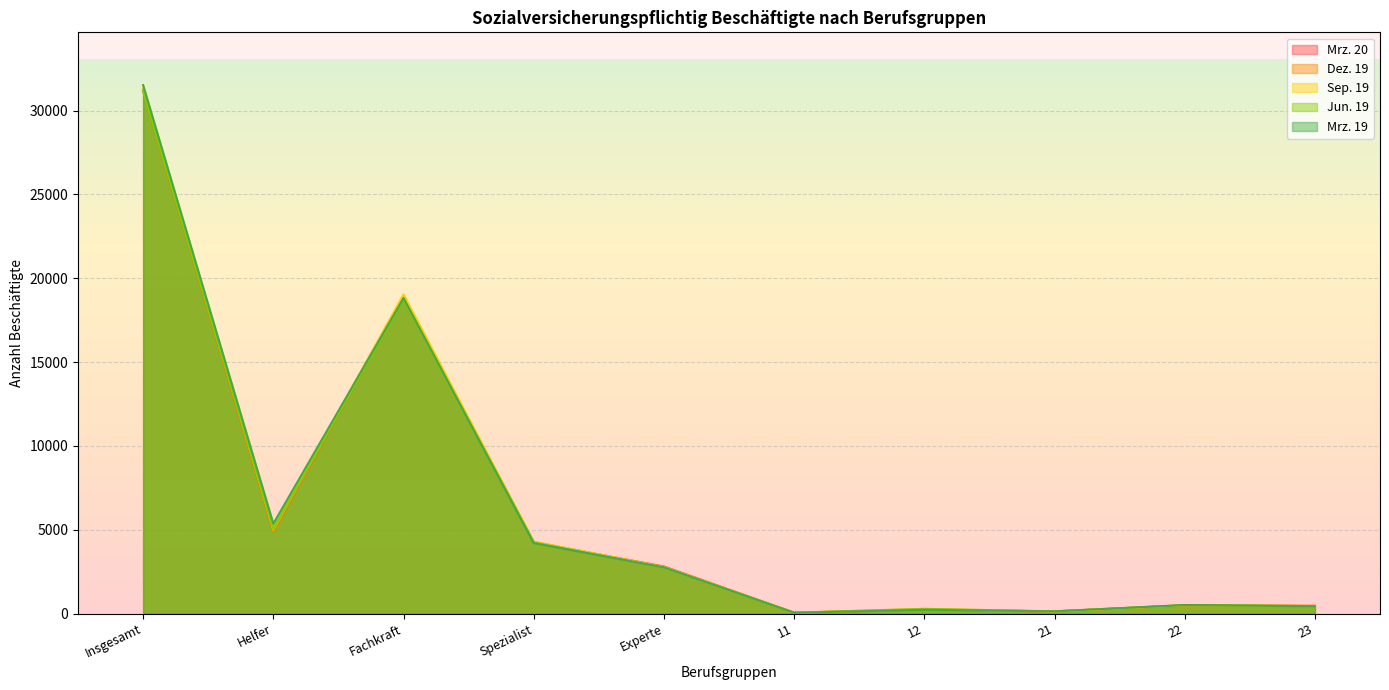

Which category has the highest value across all series?

Insgesamt